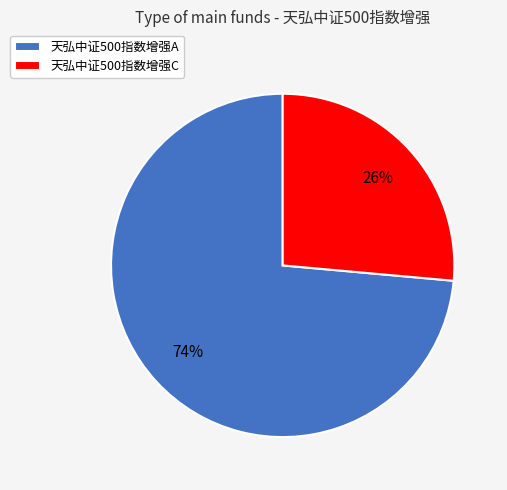

To the nearest percent, what is the combined percentage of 天弘中证500指数增强A and 天弘中证500指数增强C?

100%